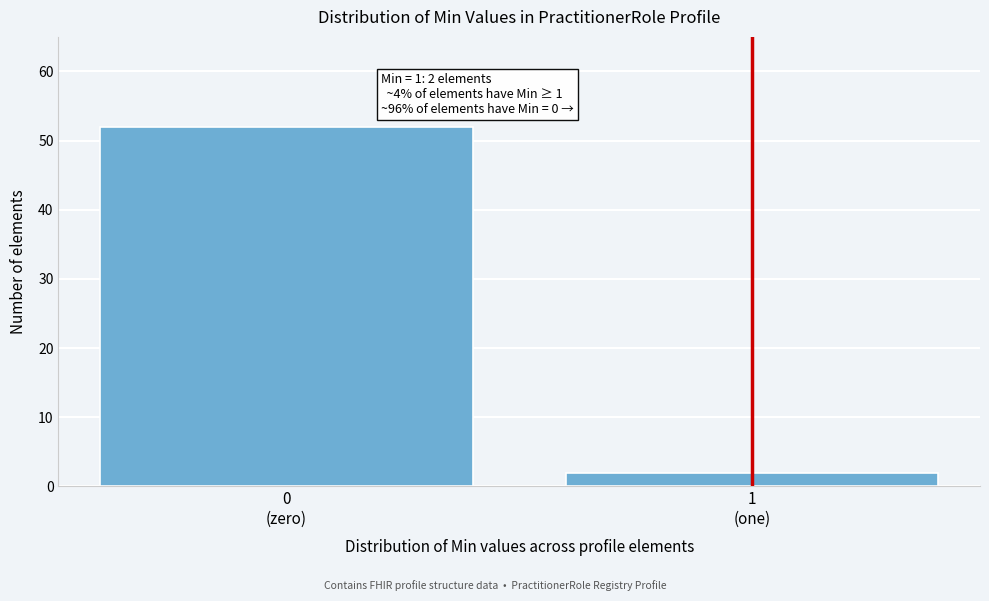

Reading left to right, extract all data points from this chart.

52	2